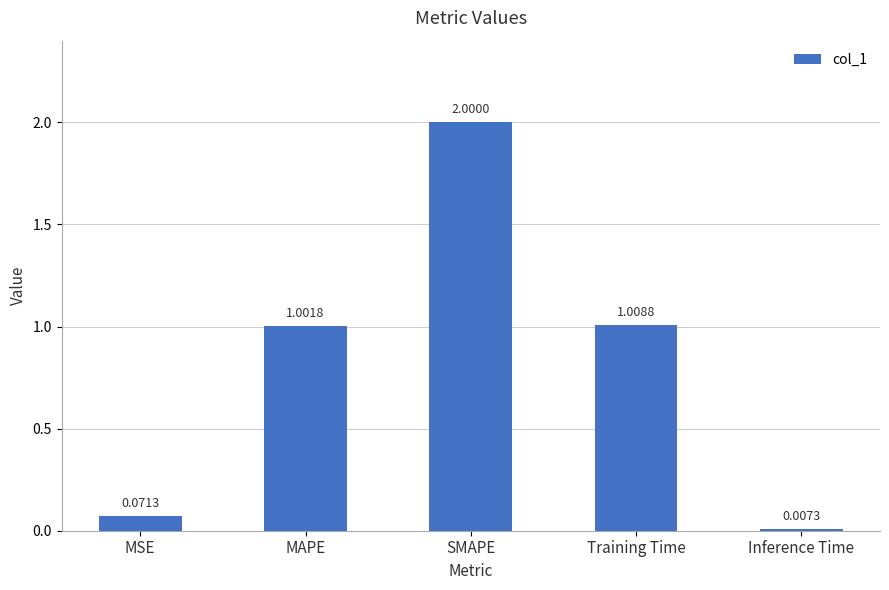

List the labels in order of value, largest first.

SMAPE, Training Time, MAPE, MSE, Inference Time